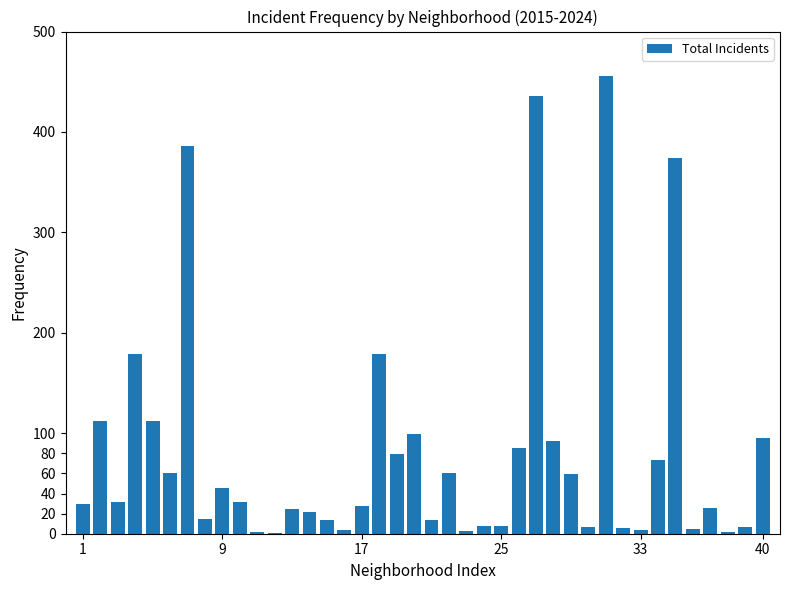

What is the sum of all values?

3277